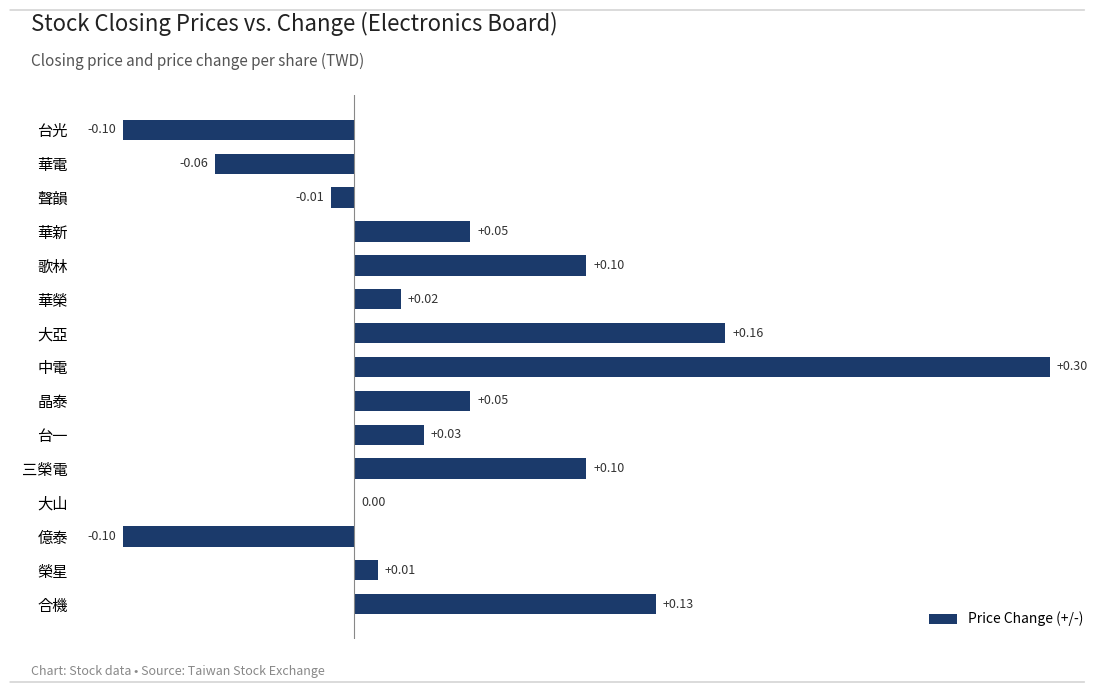

What is the sum of all values?

0.7